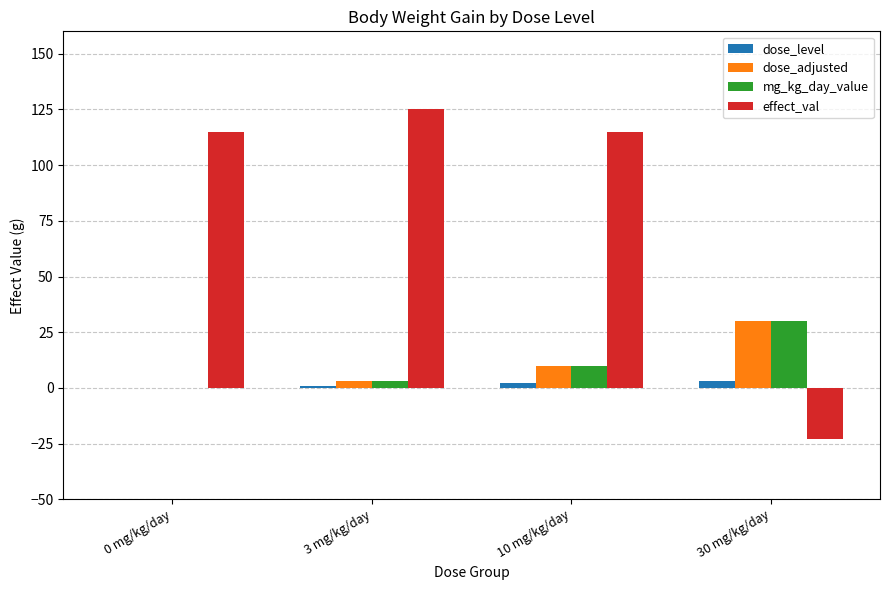

The dose_adjusted series shows 19 at 30 mg/kg/day. True or false?

False